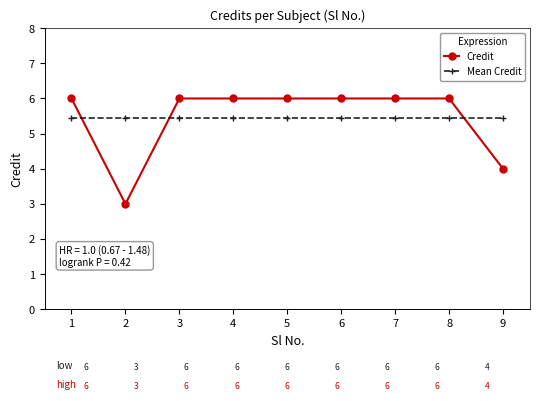

List the series in order of their peak value, highest first.

Credit, Mean Credit